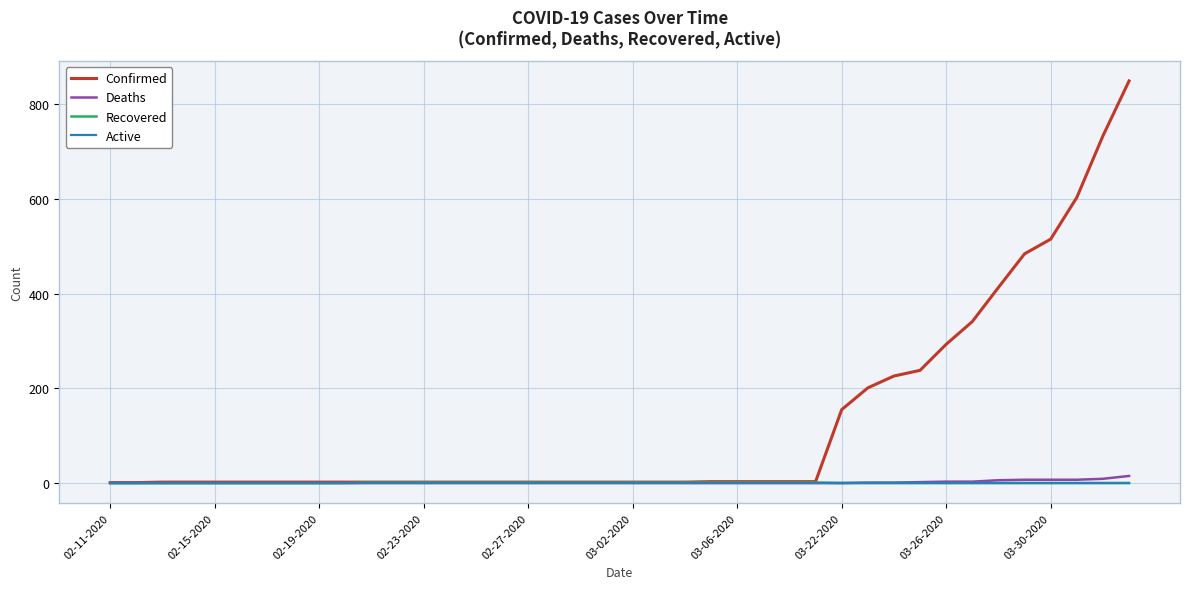

How many lines are shown in the chart?

4